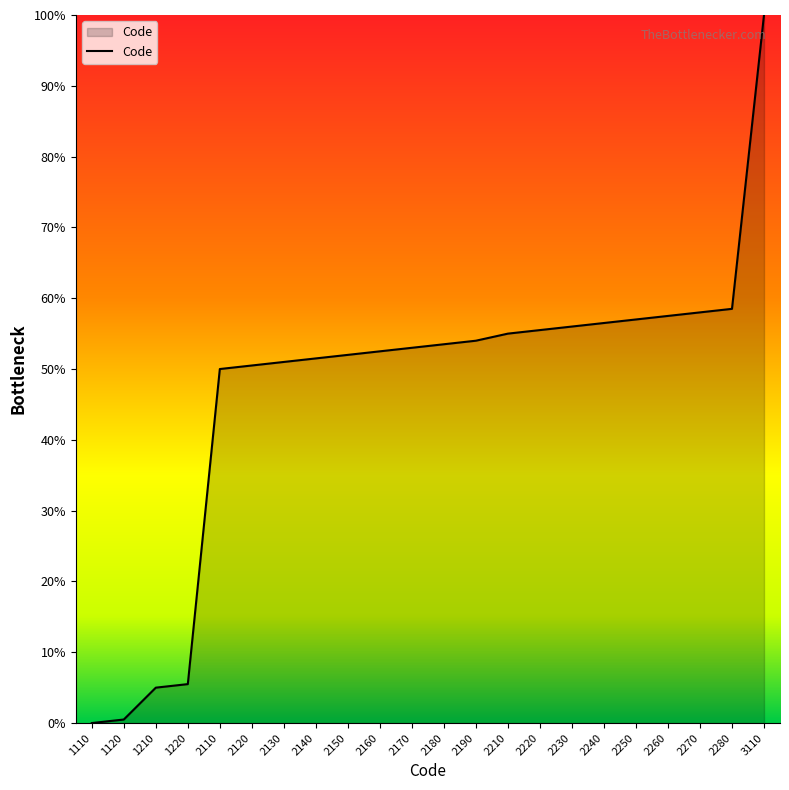

Which label corresponds to the largest value in the chart?

3110